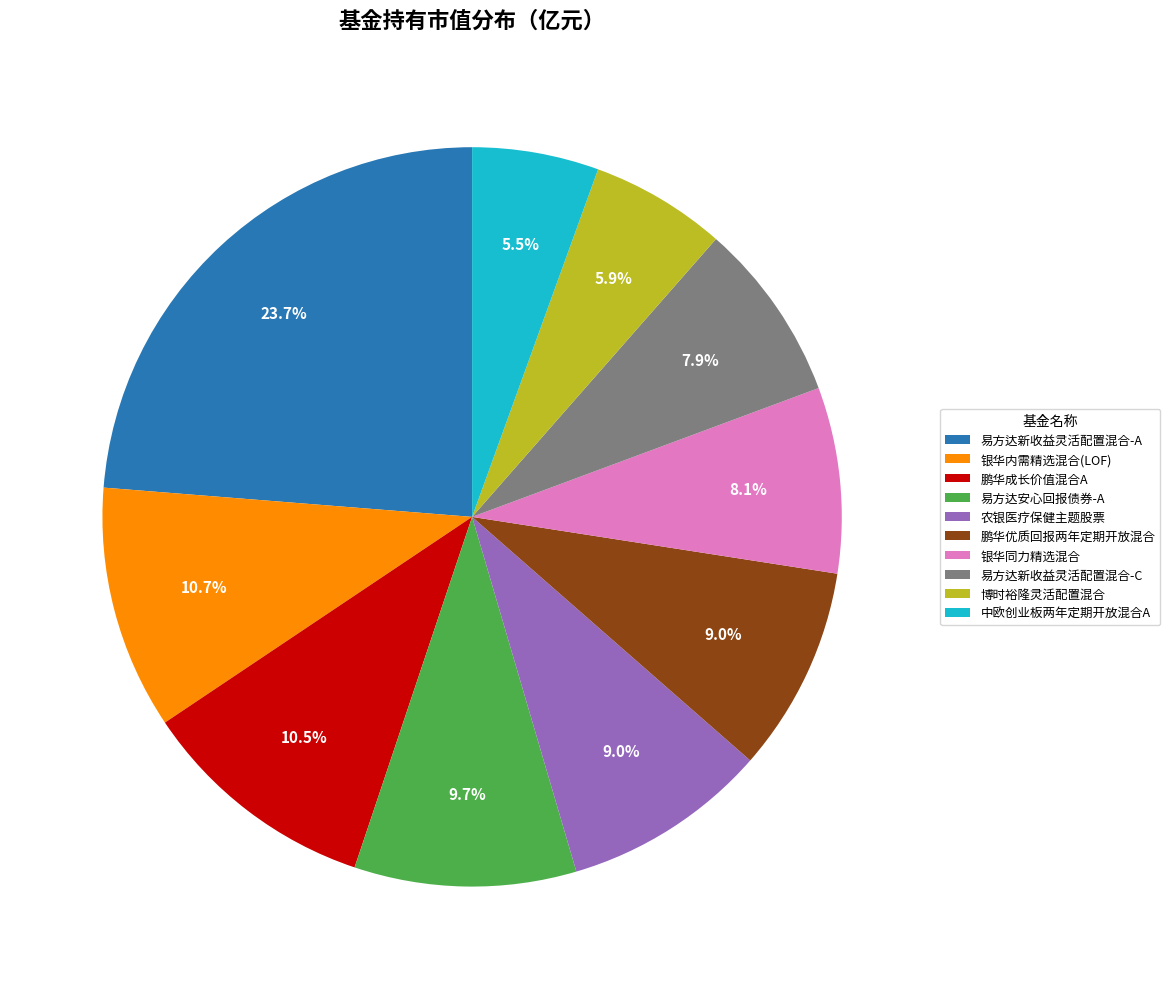

Is there a majority slice in this chart?

No